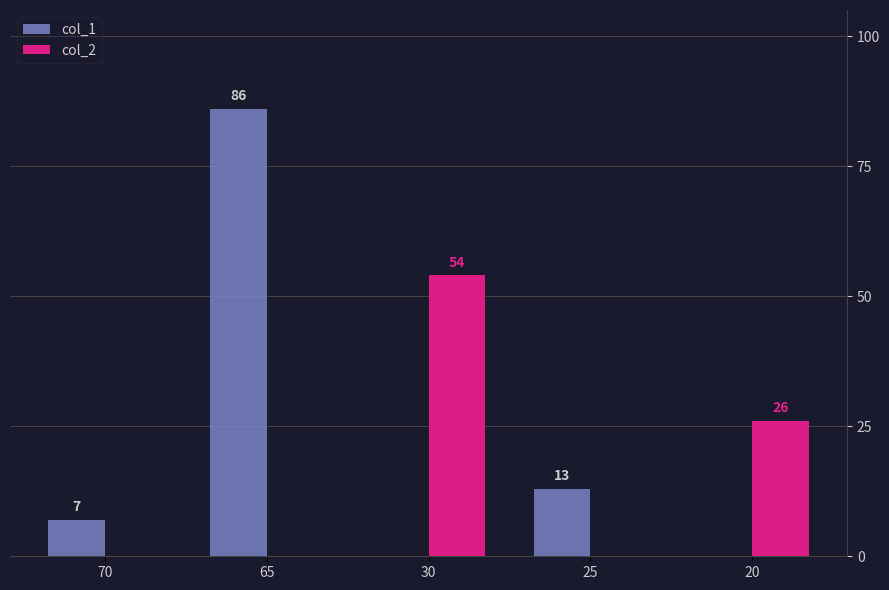

Reading left to right, list all the values displayed in this chart.

col_1: 7	86	0	13	0
col_2: 0	0	54	0	26